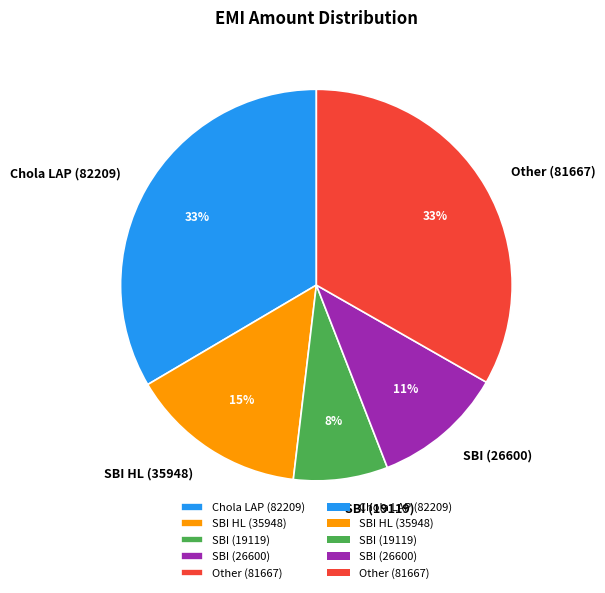

Is it true that SBI HL (35948) is 15% of the pie?

True